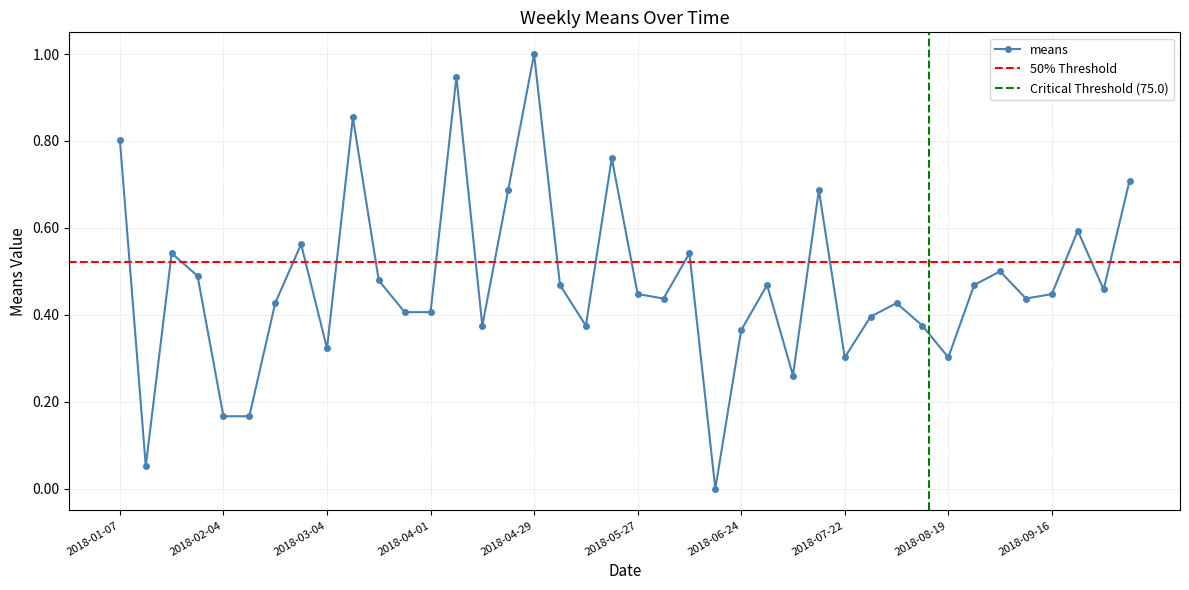

What is the change in value from 2018-03-11 to 2018-10-07?

-0.1